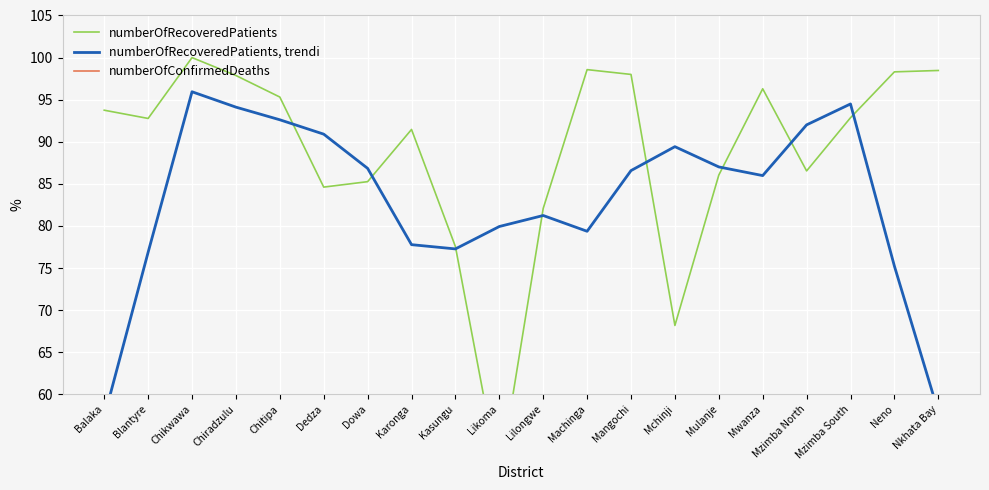

Rank the categories by numberOfConfirmedDeaths value from lowest to highest.

Chikwawa, Dedza, Machinga, Neno, Nkhata Bay, Mangochi, Mzimba South, Kasungu, Balaka, Chiradzulu, Mzimba North, Mulanje, Dowa, Lilongwe, Mwanza, Blantyre, Chitipa, Karonga, Mchinji, Likoma